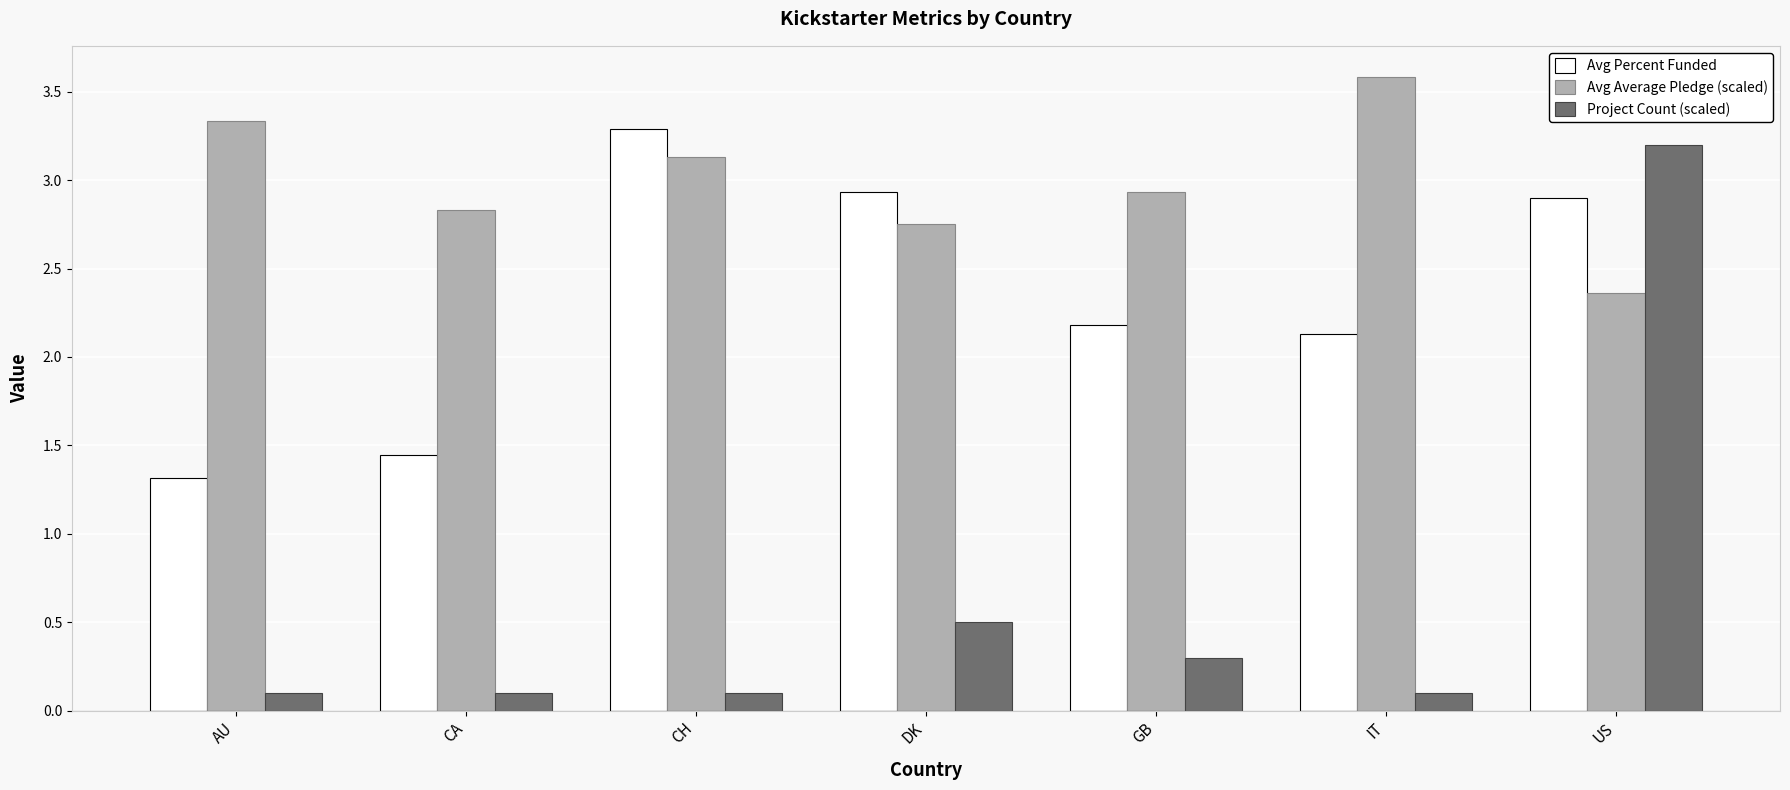

What value does the Avg Average Pledge (scaled) series have at IT?

3.6